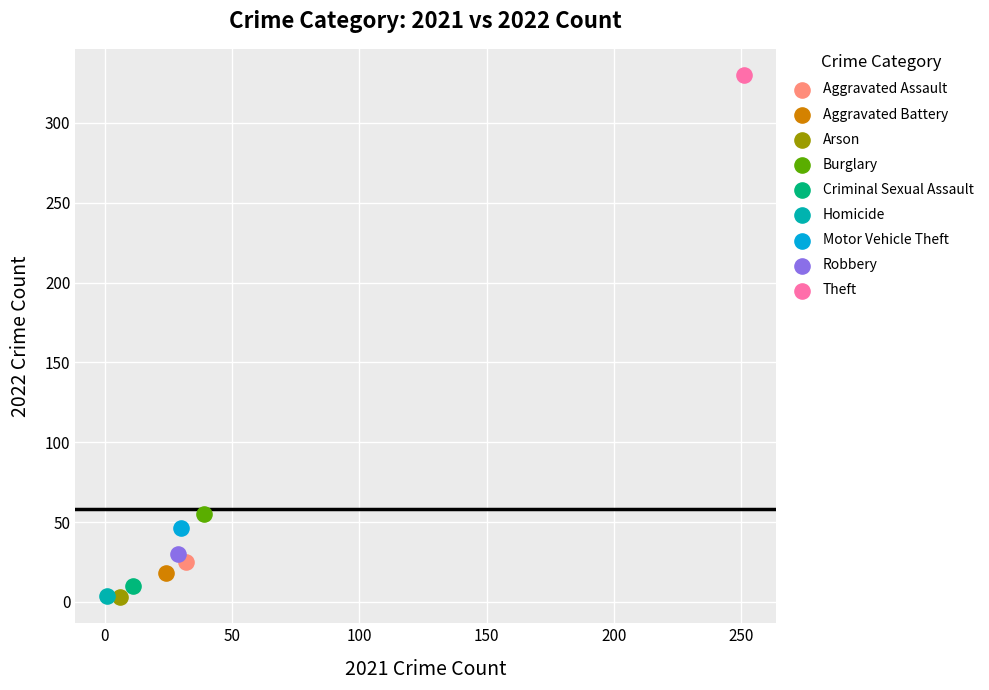

Which series reaches the maximum Y coordinate?

Theft